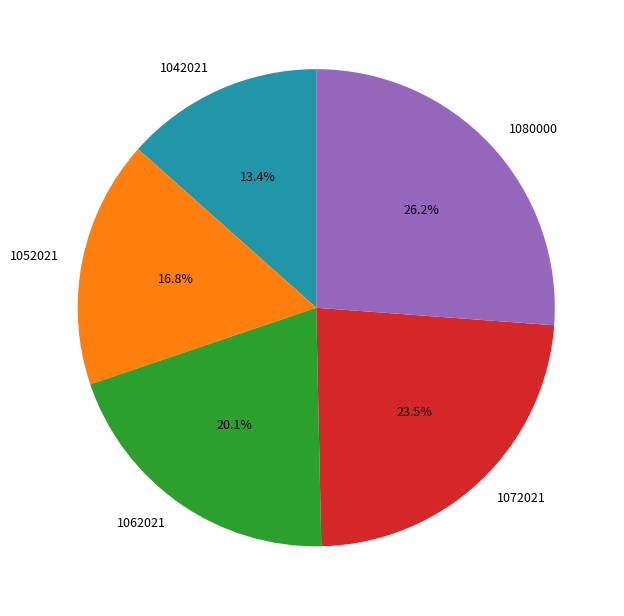

What is the total percentage of 1042021 and 1052021?

30.2%